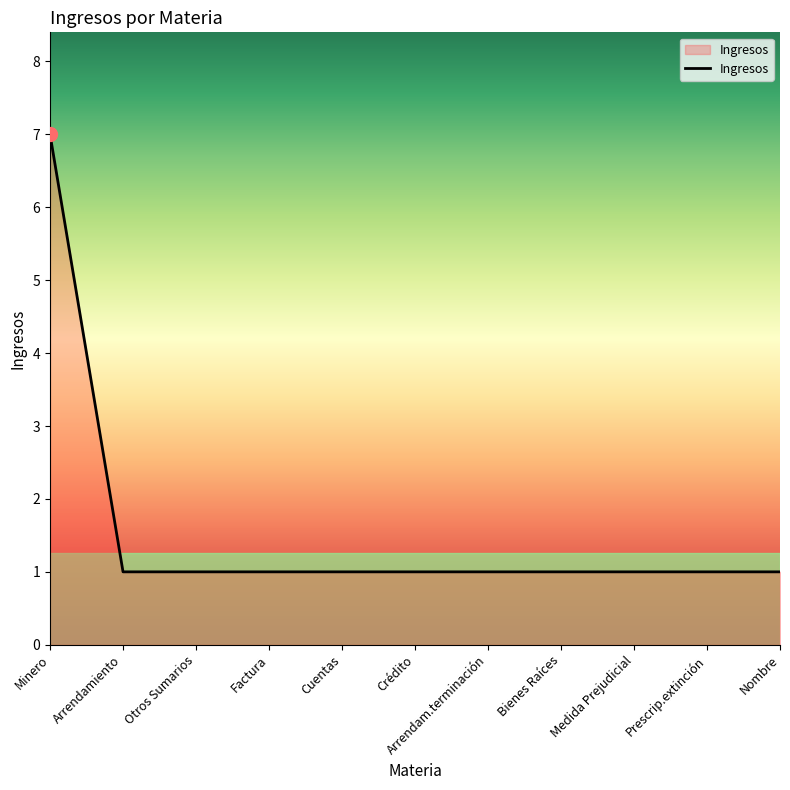

What position from the right is Arrendam.terminación?

5